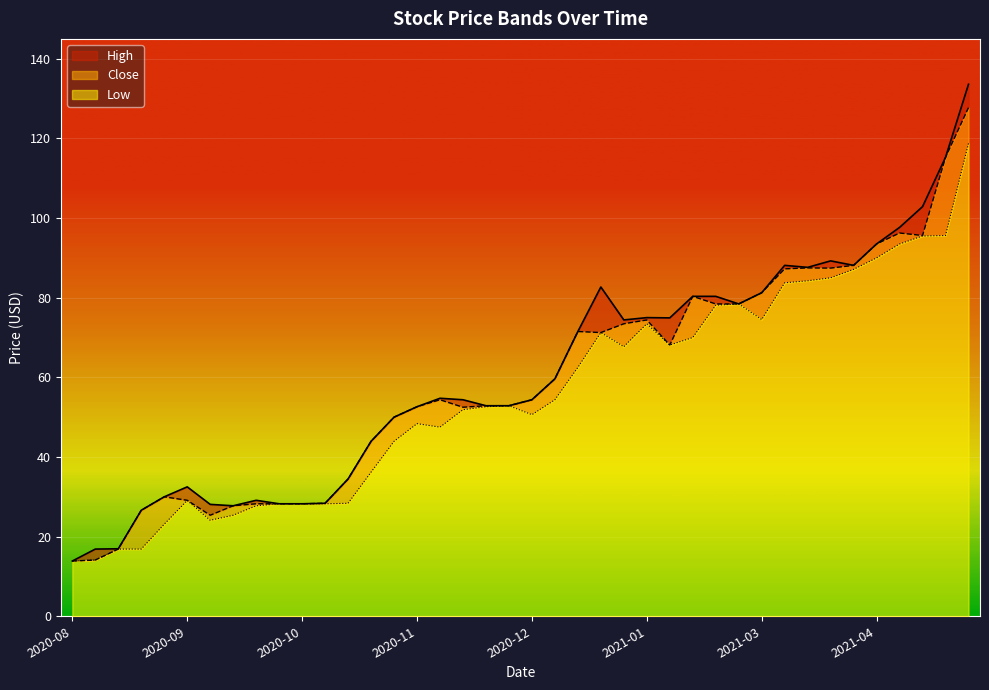

At which label does High first exceed 54?

2020-11-23